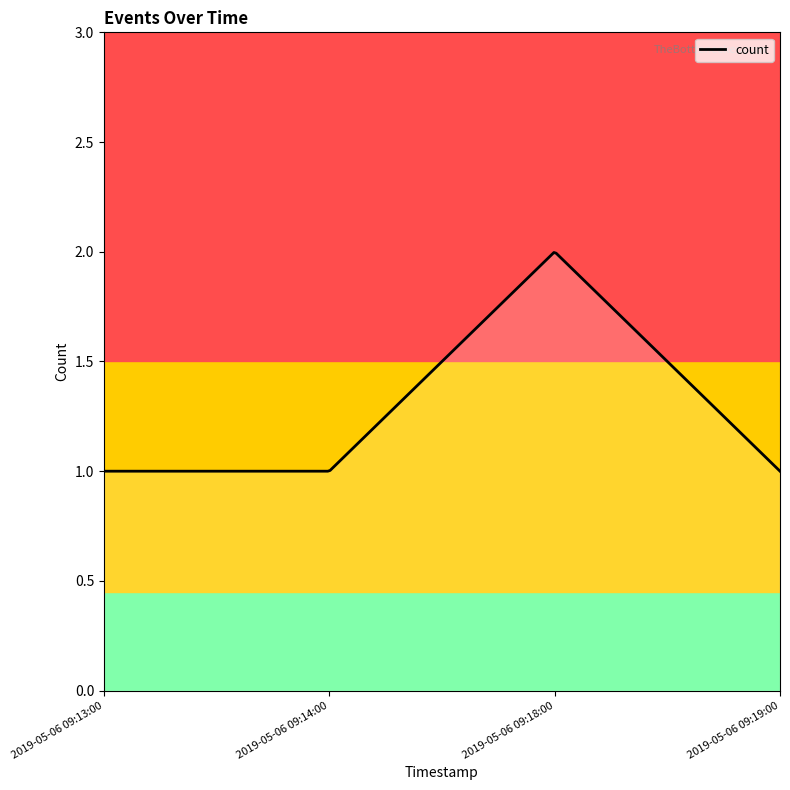

Does the chart display data point markers on the line(s)?

No